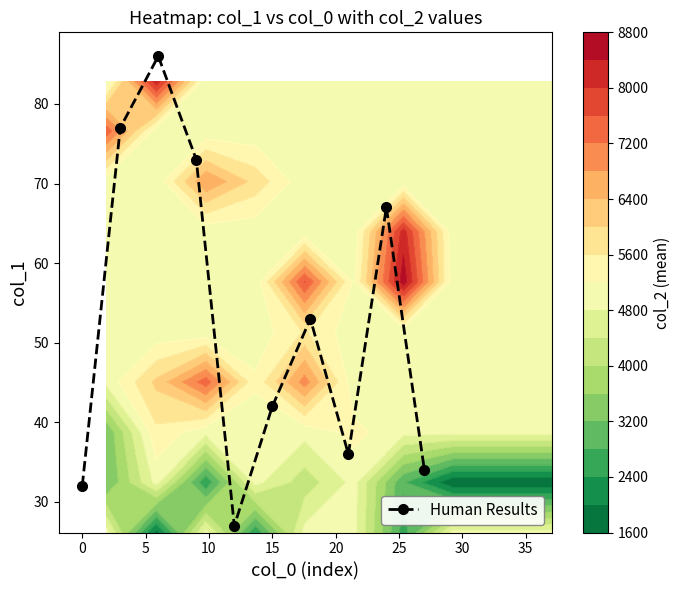

What is the highest value of the Human Results series?

86